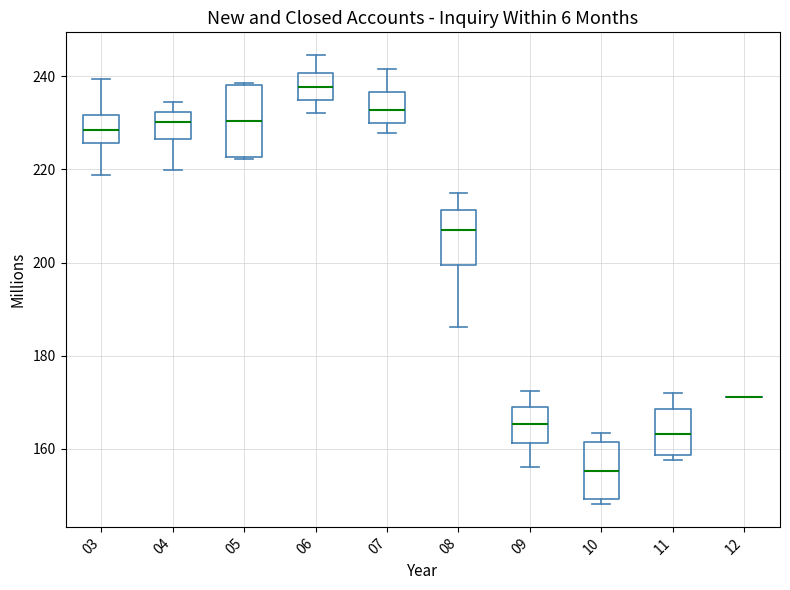

Reading left to right, read every box against the y-axis: the position of its median line, the range the box covers, and the ends of its whiskers. The values are not printed on the chart, so give them approximately, as read against the axis.

03: median 228, box 226 to 232, whiskers 218 to 240
04: median 230, box 226 to 232, whiskers 220 to 234
05: median 230, box 222 to 238, whiskers 222 to 238
06: median 238, box 236 to 240, whiskers 232 to 244
07: median 232, box 230 to 236, whiskers 228 to 242
08: median 206, box 200 to 212, whiskers 186 to 216
09: median 166, box 162 to 170, whiskers 156 to 172
10: median 156, box 150 to 162, whiskers 148 to 164
11: median 164, box 158 to 168, whiskers 158 (just below the box's lower edge) to 172
12: box collapsed to a line at 172, whiskers 172 to 172